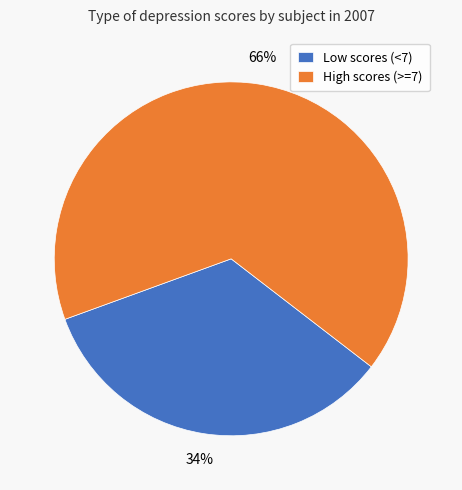

Combined, do High scores (>=7) and Low scores (<7) account for over 50%?

Yes